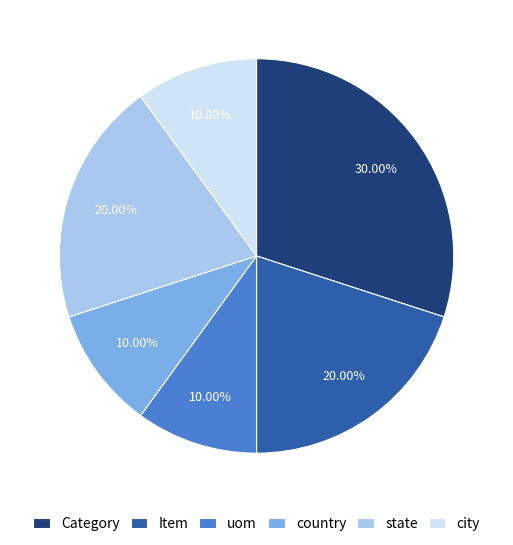

Combined, do uom and state account for over 50%?

No